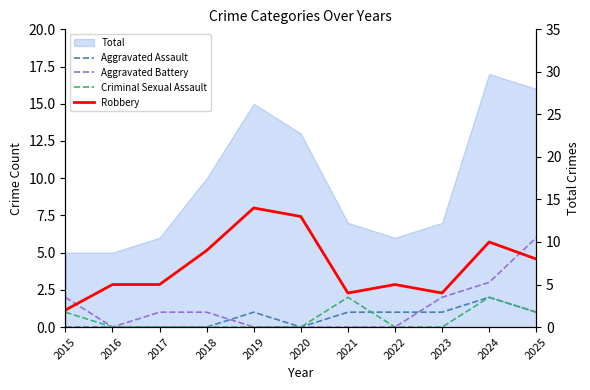

What is the average value of the Aggravated Assault series?

1